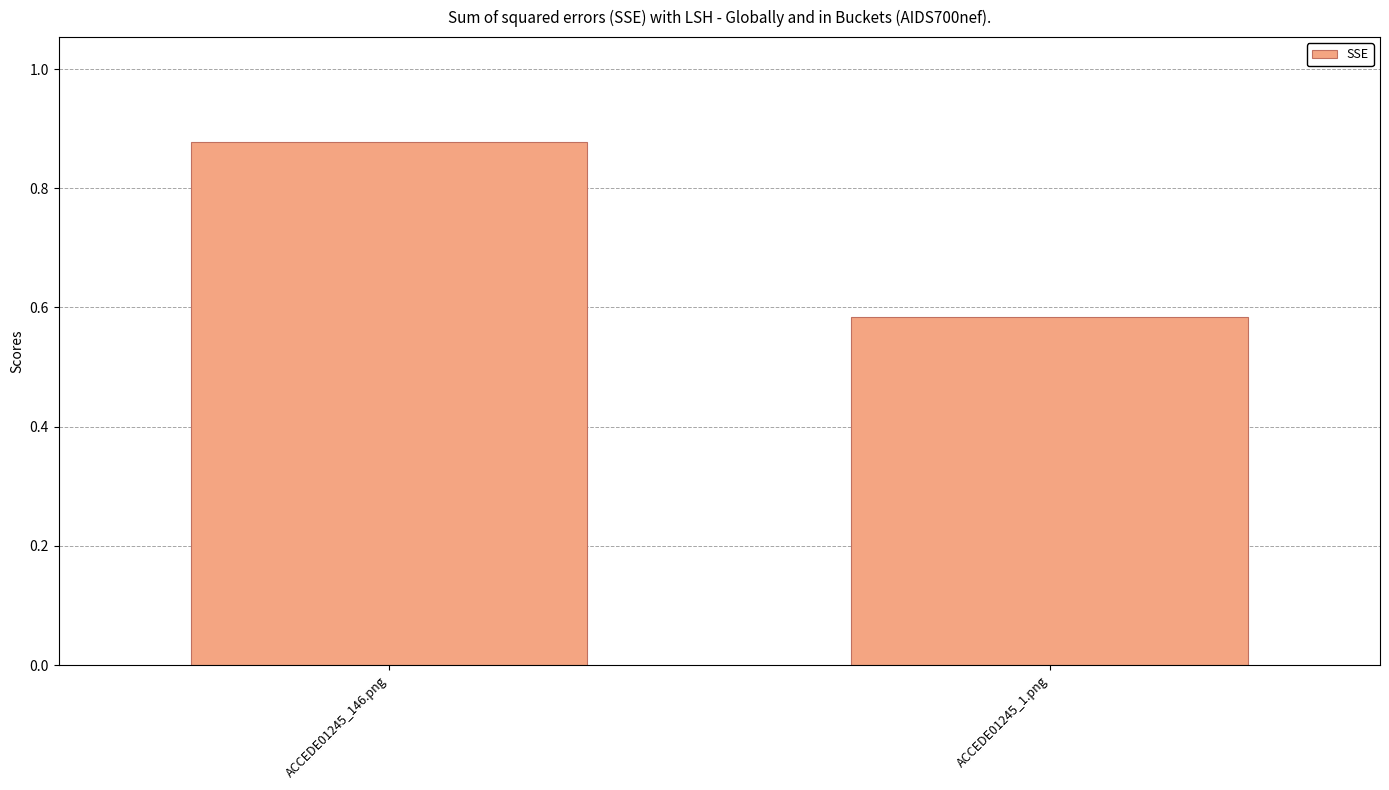

Between ACCEDE01245_1.png and ACCEDE01245_146.png, which is larger?

ACCEDE01245_146.png